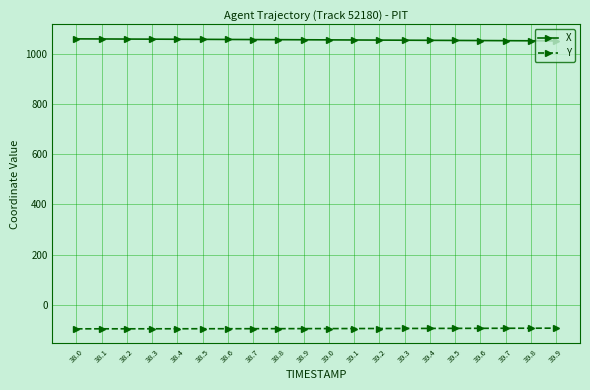

True or false: Y has a value of -94.4 at 39.4.

True